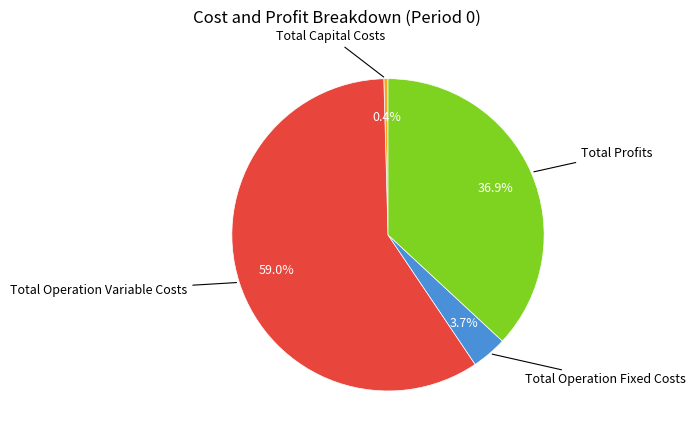

Is there any slice that represents more than half of the pie?

Yes